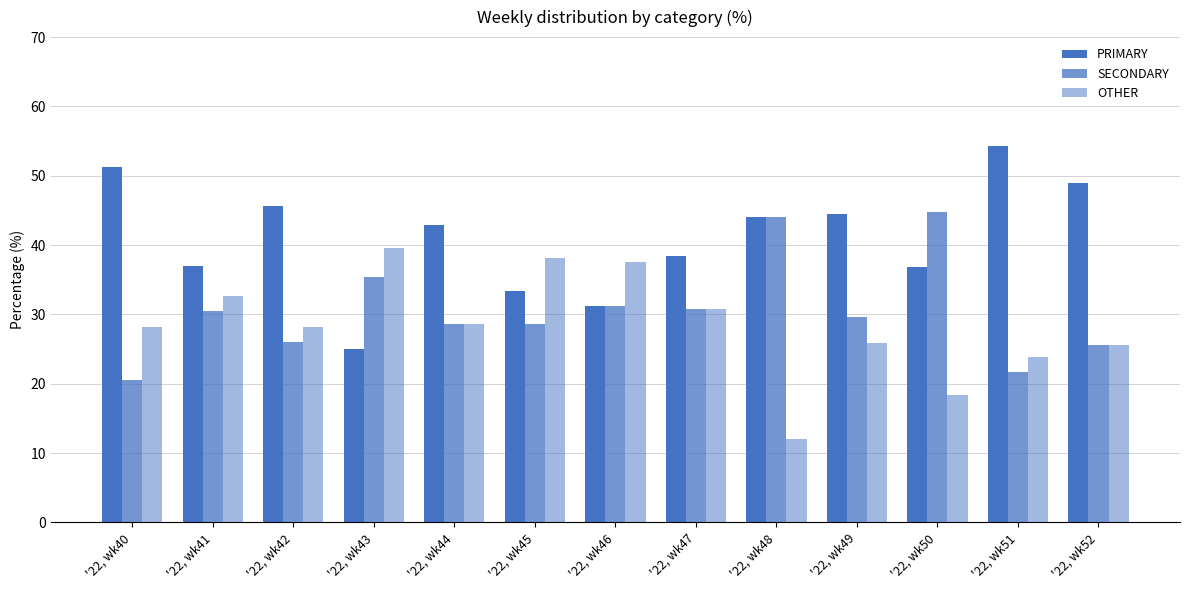

What is the total value across all series at '22, wk42?

100.0